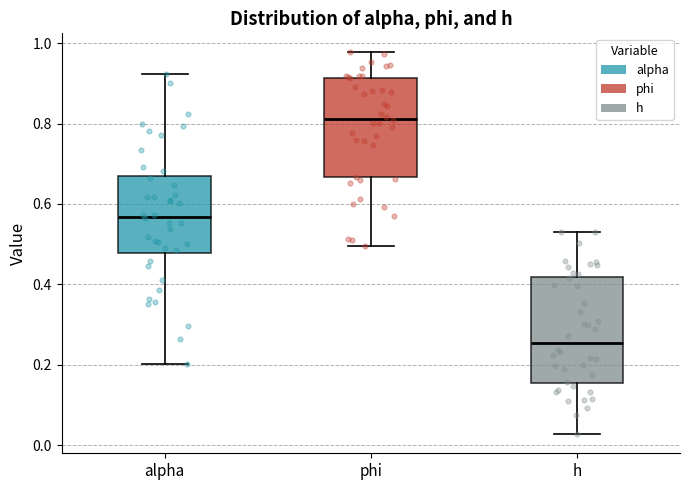

Reading left to right, read every box against the y-axis: the position of its median line, the range the box covers, and the ends of its whiskers. The values are not printed on the chart, so give them approximately, as read against the axis.

alpha: median 0.56, box 0.48 to 0.66, whiskers 0.20 to 0.92
phi: median 0.82, box 0.66 to 0.92, whiskers 0.50 to 0.98
h: median 0.26, box 0.16 to 0.42, whiskers 0.02 to 0.54